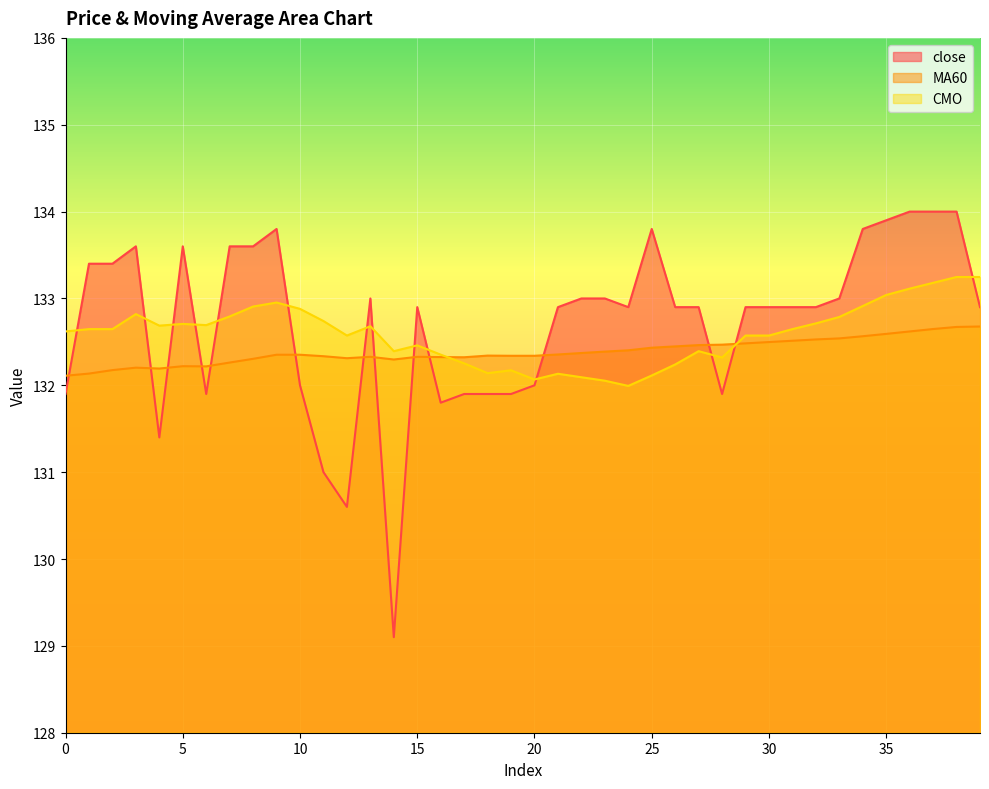

How many lines are shown in the chart?

3